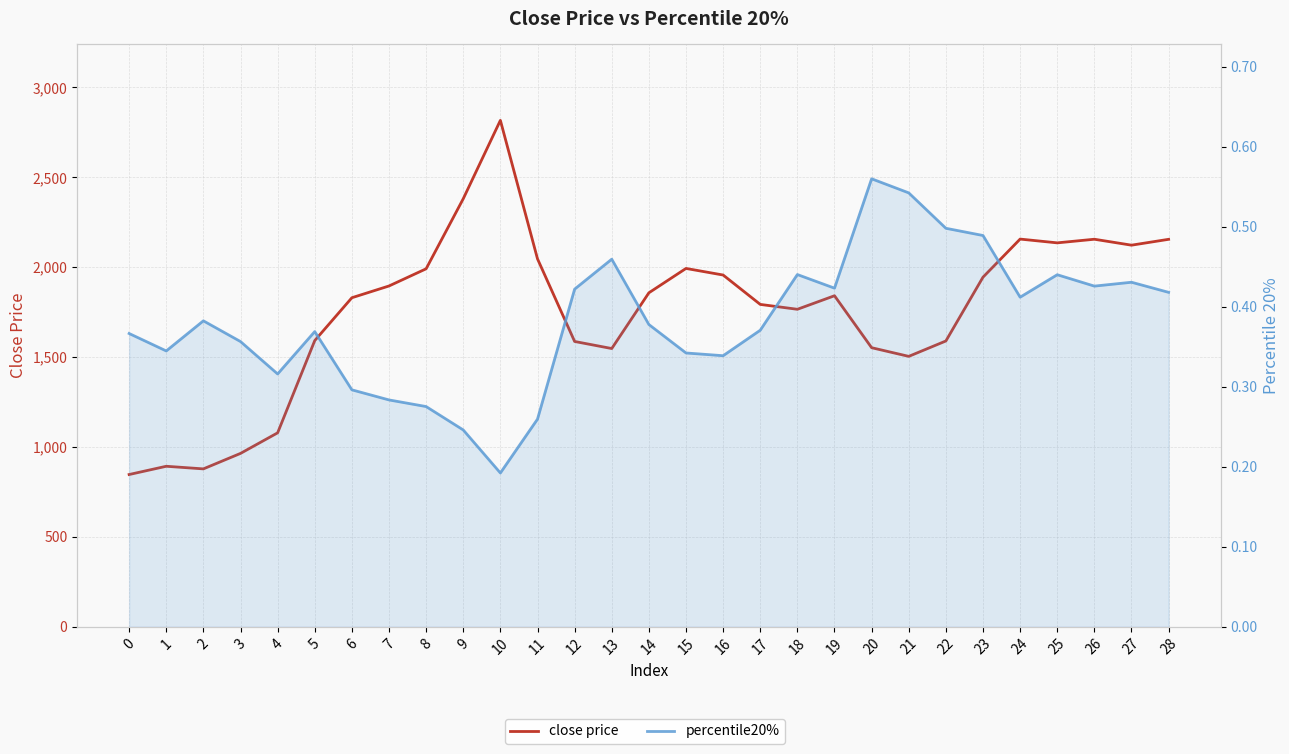

The value of close price at 22 is 2199.3. True or false?

False